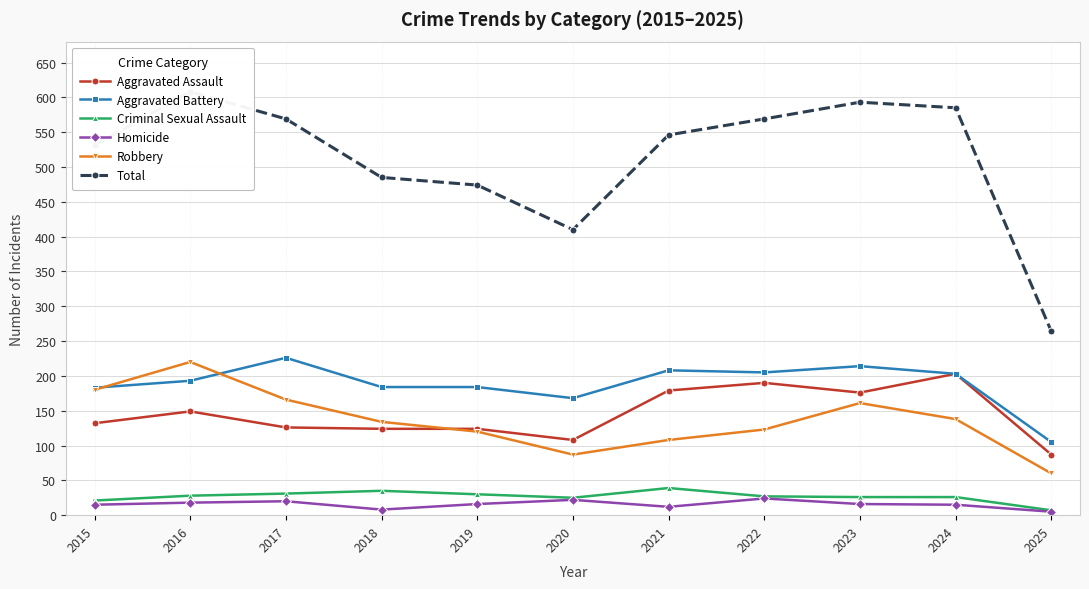

What is the sum of the Homicide values at 2017 and 2020?

42